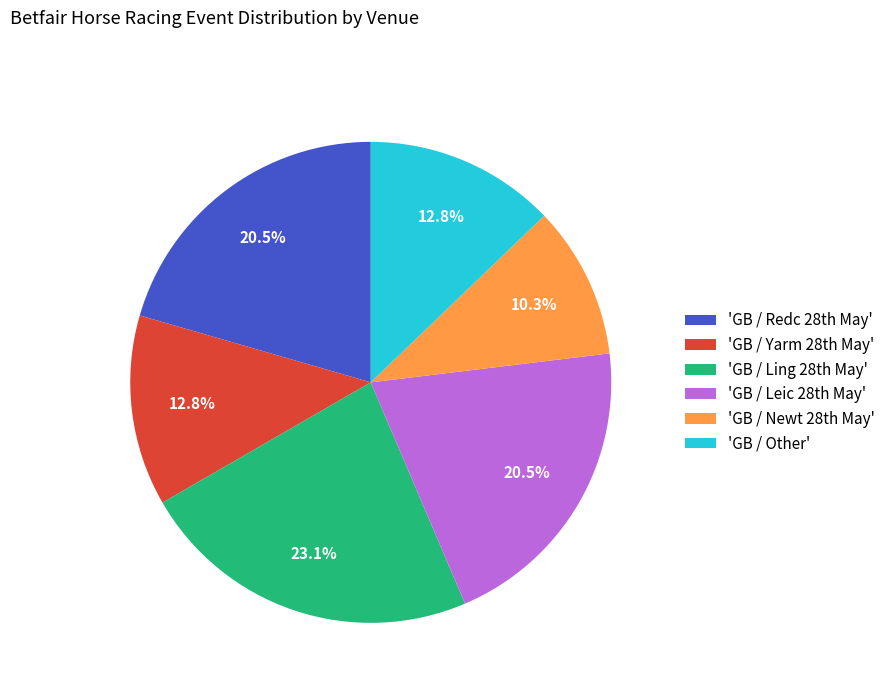

Does any single category account for the majority?

No